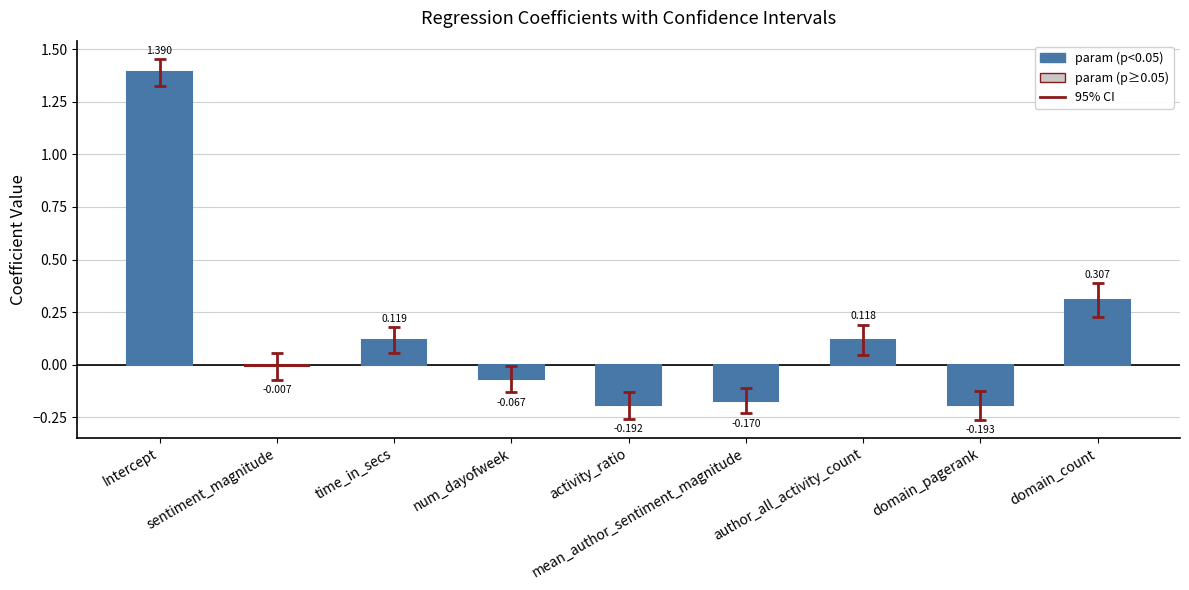

Which label corresponds to the smallest value in the chart?

domain_pagerank